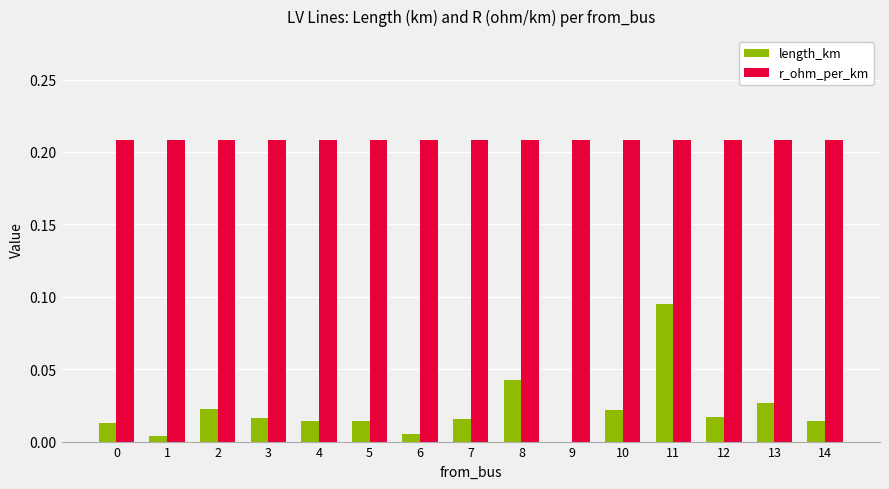

True or false: length_km has a value of 0.0 at 3.

True